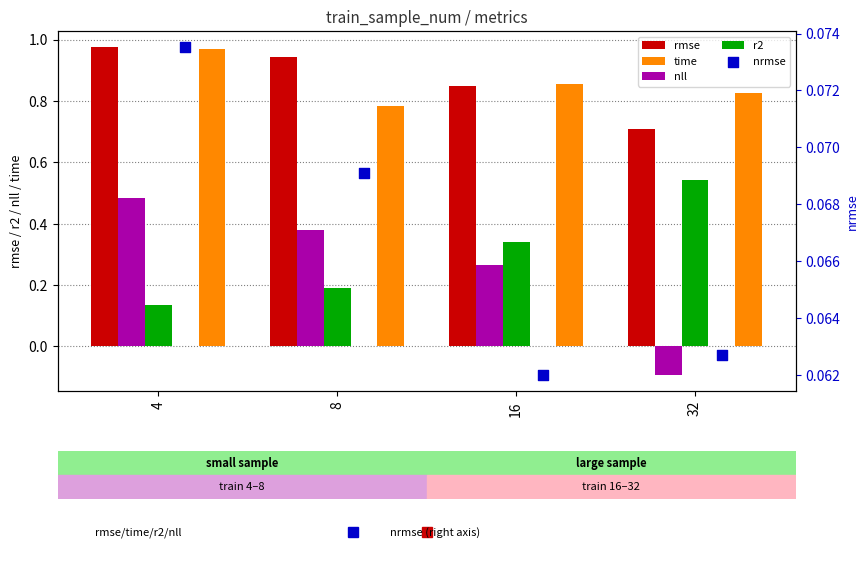

Which series contains the lowest Y value?

nll